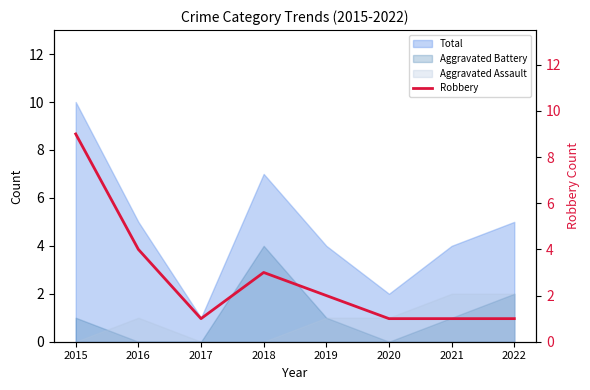

Does the chart have visible grid lines?

No